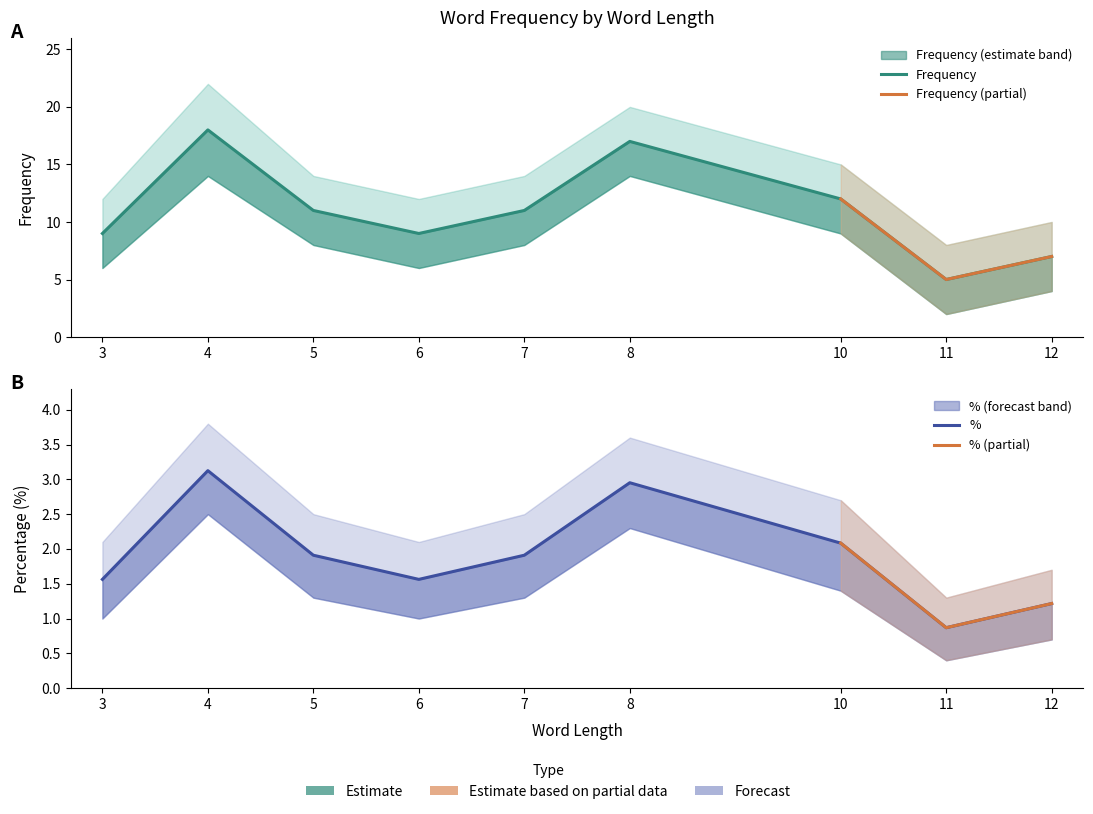

How many interior local peaks does the Frequency_upper series have?

2